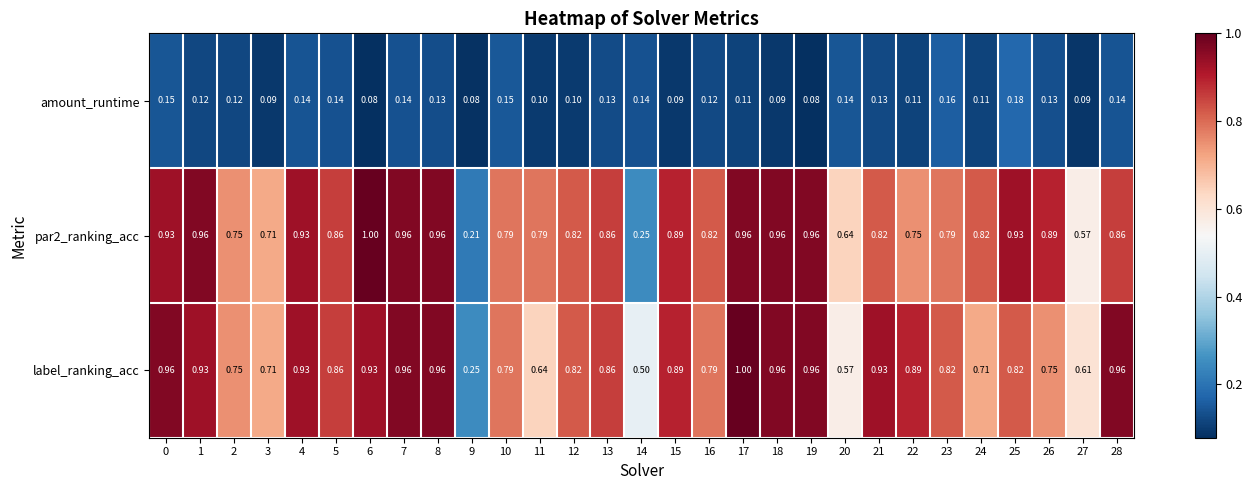

Which series has the largest total across all categories?

label_ranking_acc